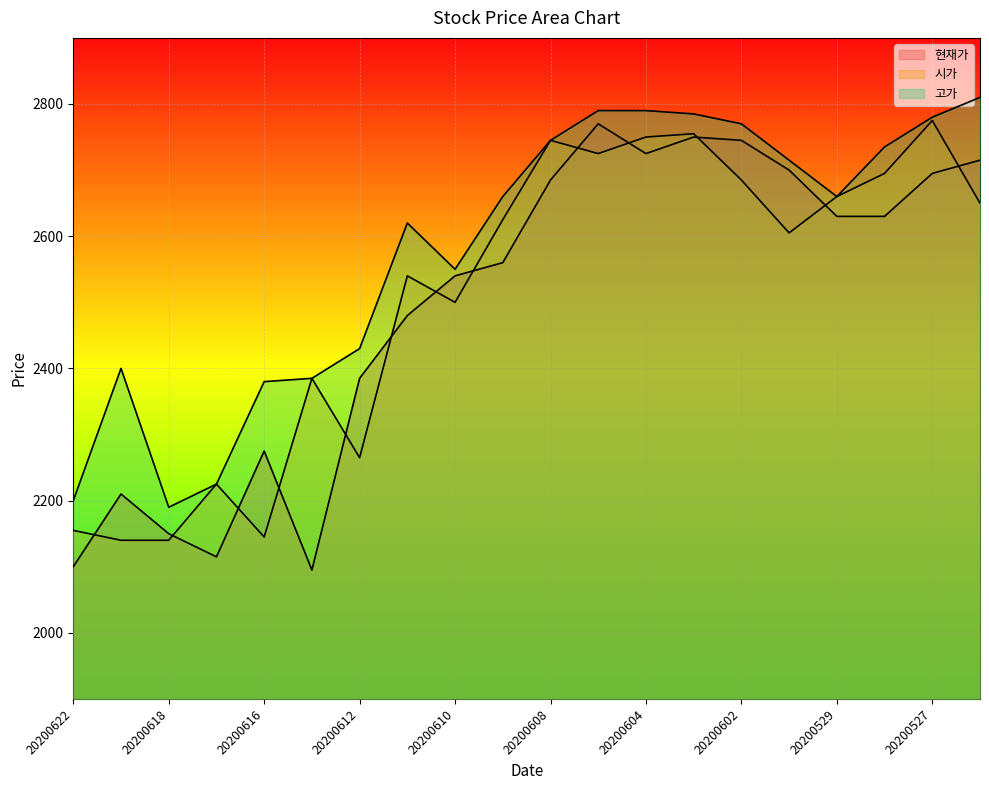

Where does the 현재가 series first go above 2630?

20200608